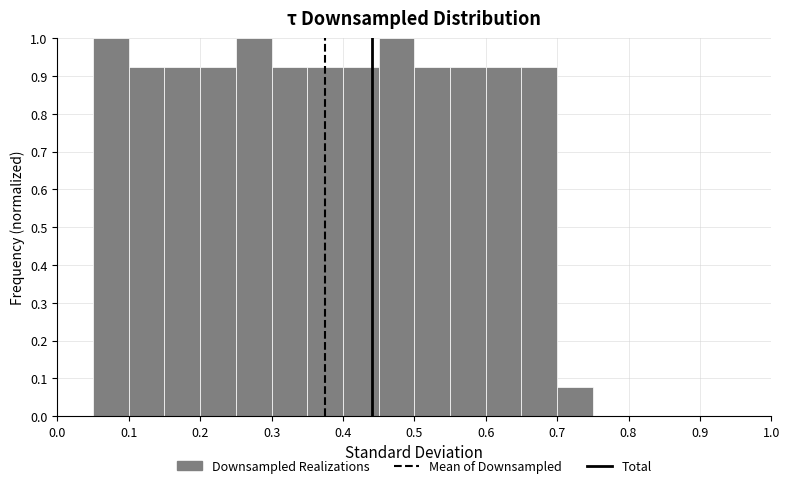

Reading left to right, list every bar in this chart as the range it spans on the x-axis followed by its height. The values are not printed on the chart, so give them approximately, as read against the axis.

0.00 to 0.05: 0
0.05 to 0.10: 1.00
0.10 to 0.15: 0.92
0.15 to 0.20: 0.92
0.20 to 0.25: 0.92
0.25 to 0.30: 1.00
0.30 to 0.35: 0.92
0.35 to 0.40: 0.92
0.40 to 0.45: 0.92
0.45 to 0.50: 1.00
0.50 to 0.55: 0.92
0.55 to 0.60: 0.92
0.60 to 0.65: 0.92
0.65 to 0.70: 0.92
0.70 to 0.75: 0.08
0.75 to 0.80: 0
0.80 to 0.85: 0
0.85 to 0.90: 0
0.90 to 0.95: 0
0.95 to 1.00: 0